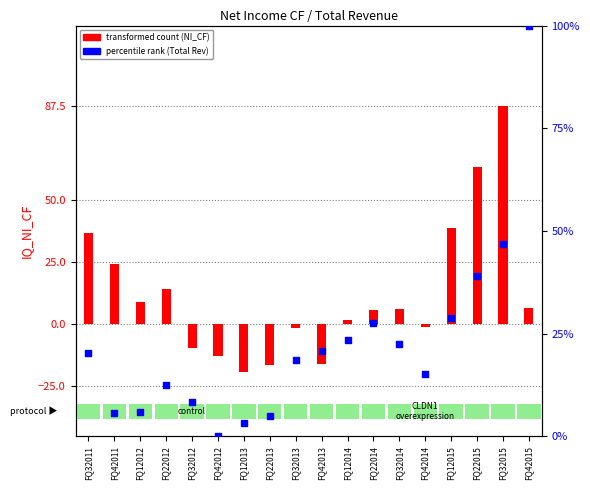

Is the value of IQ_TOTAL_REV (normalized) at FQ32015 greater than the value of IQ_NI_CF at FQ12013?

Yes